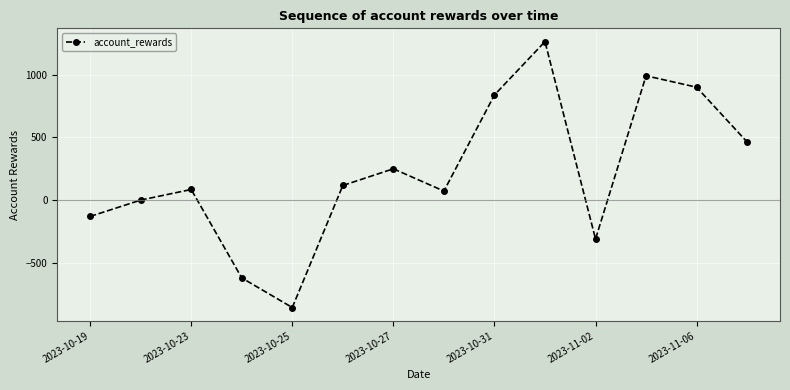

What is the value of the 1st point from the left?

-129.2